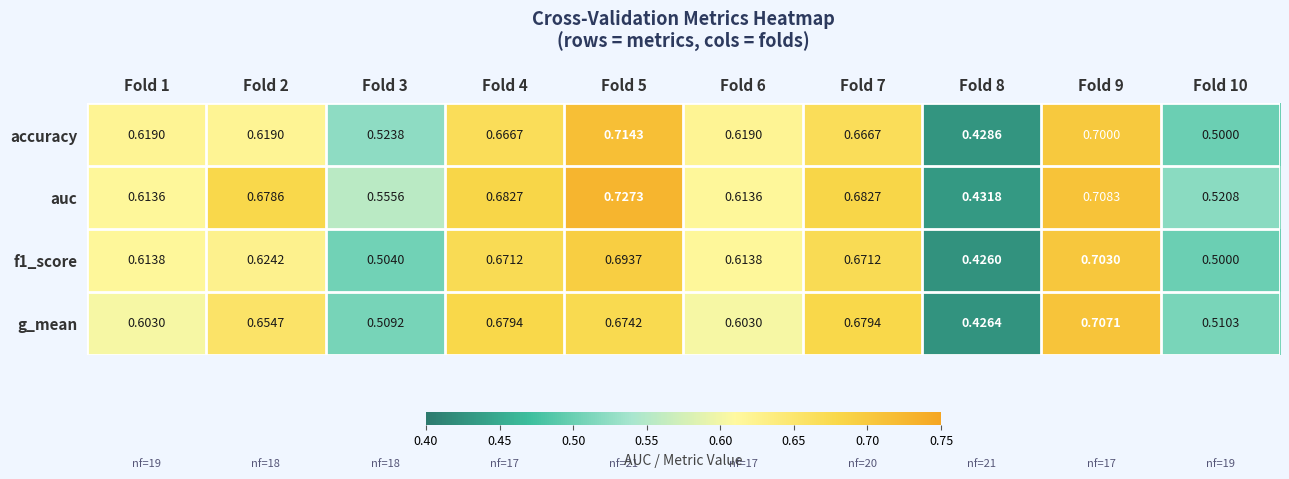

Which series has the largest total across all categories?

auc